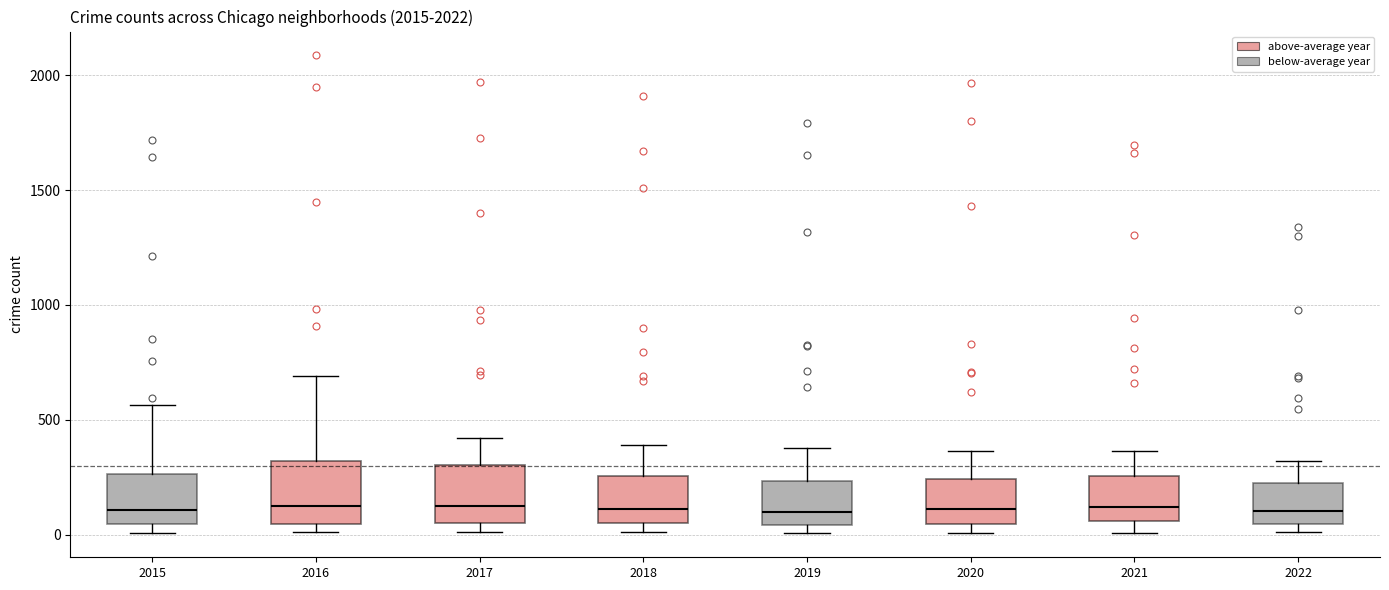

Reading left to right, read every box against the y-axis: the position of its median line, the range the box covers, and the ends of its whiskers. The values are not printed on the chart, so give them approximately, as read against the axis.

2015: median 100, box 50 to 250, whiskers 0 to 550
2016: median 150, box 50 to 300, whiskers 0 to 700
2017: median 100, box 50 to 300, whiskers 0 to 400
2018: median 100, box 50 to 250, whiskers 0 to 400
2019: median 100, box 50 to 250, whiskers 0 to 400
2020: median 100, box 50 to 250, whiskers 0 to 350
2021: median 100, box 50 to 250, whiskers 0 to 350
2022: median 100, box 50 to 200, whiskers 0 to 300